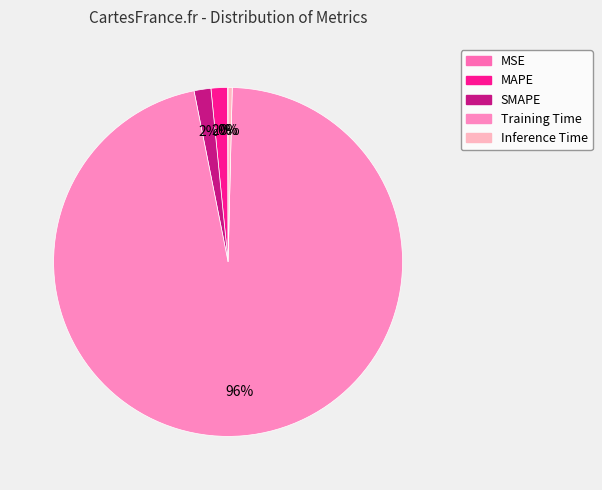

What percentage is NOT represented by Training Time?

3.5%